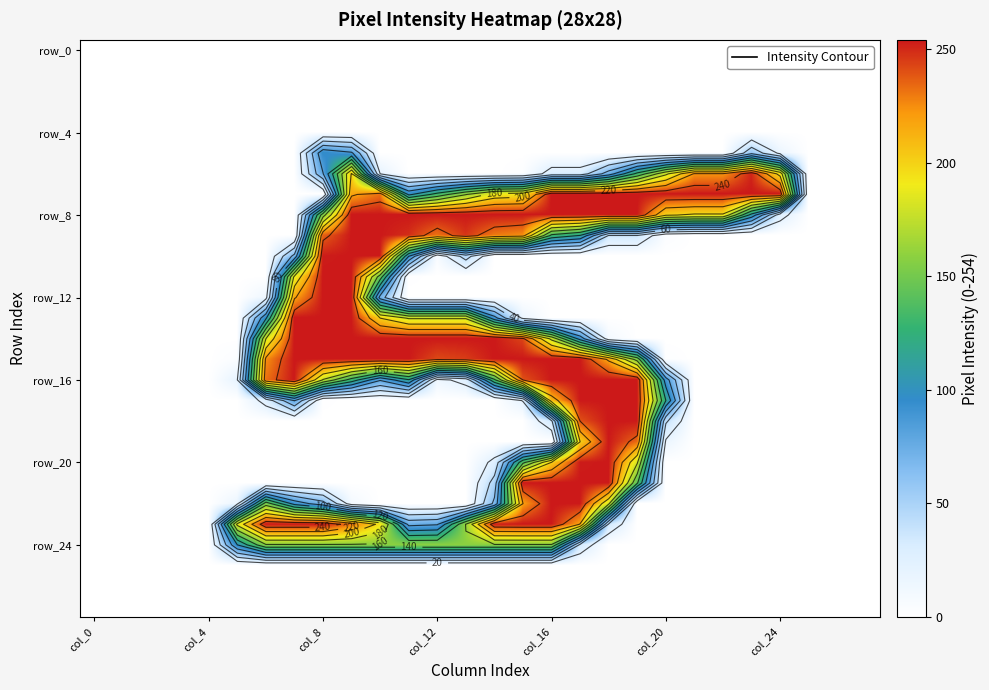

What is the total value across all series at col_24?

491